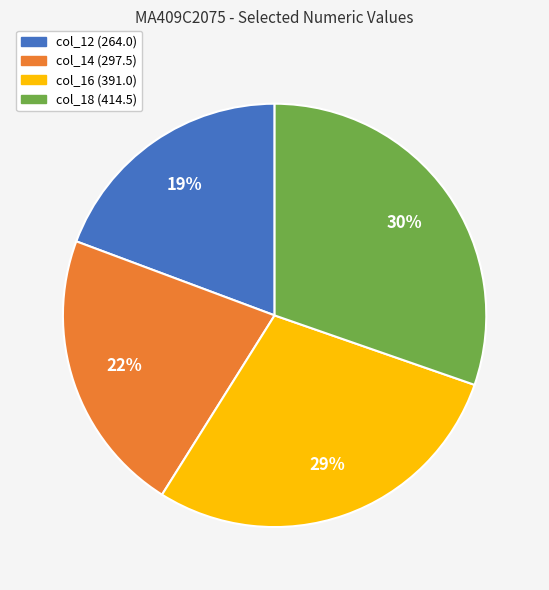

Is there any slice that represents more than half of the pie?

No